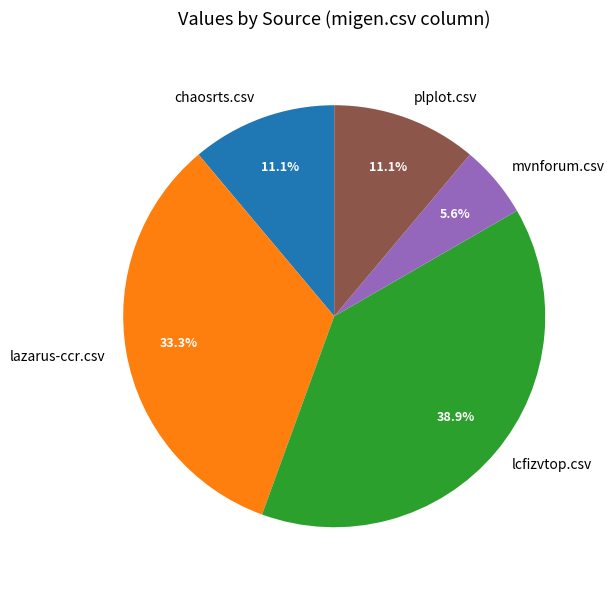

What is the total percentage of lazarus-ccr.csv and plplot.csv?

44.4%